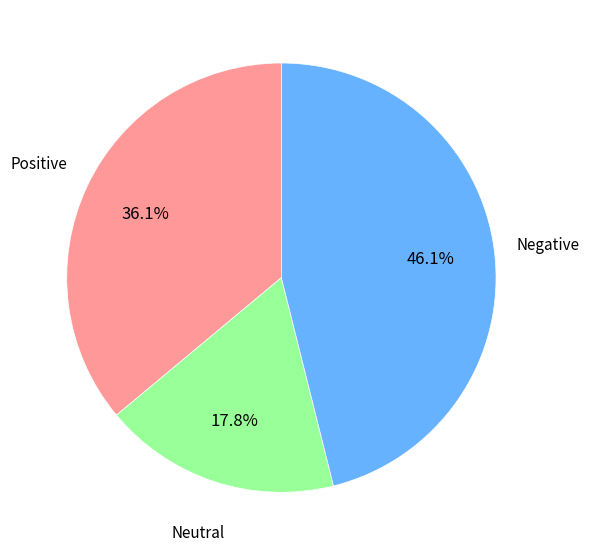

Does any single category account for the majority?

No